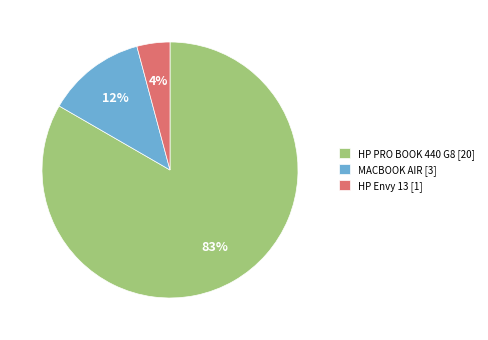

To the nearest percent, what is the combined percentage of HP PRO BOOK 440 G8 [20] and MACBOOK AIR [3]?

96%